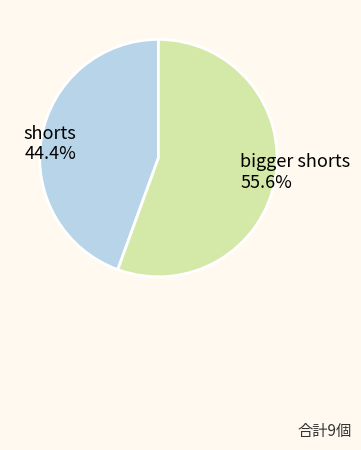

Which slice represents more than half of the pie?

bigger shorts